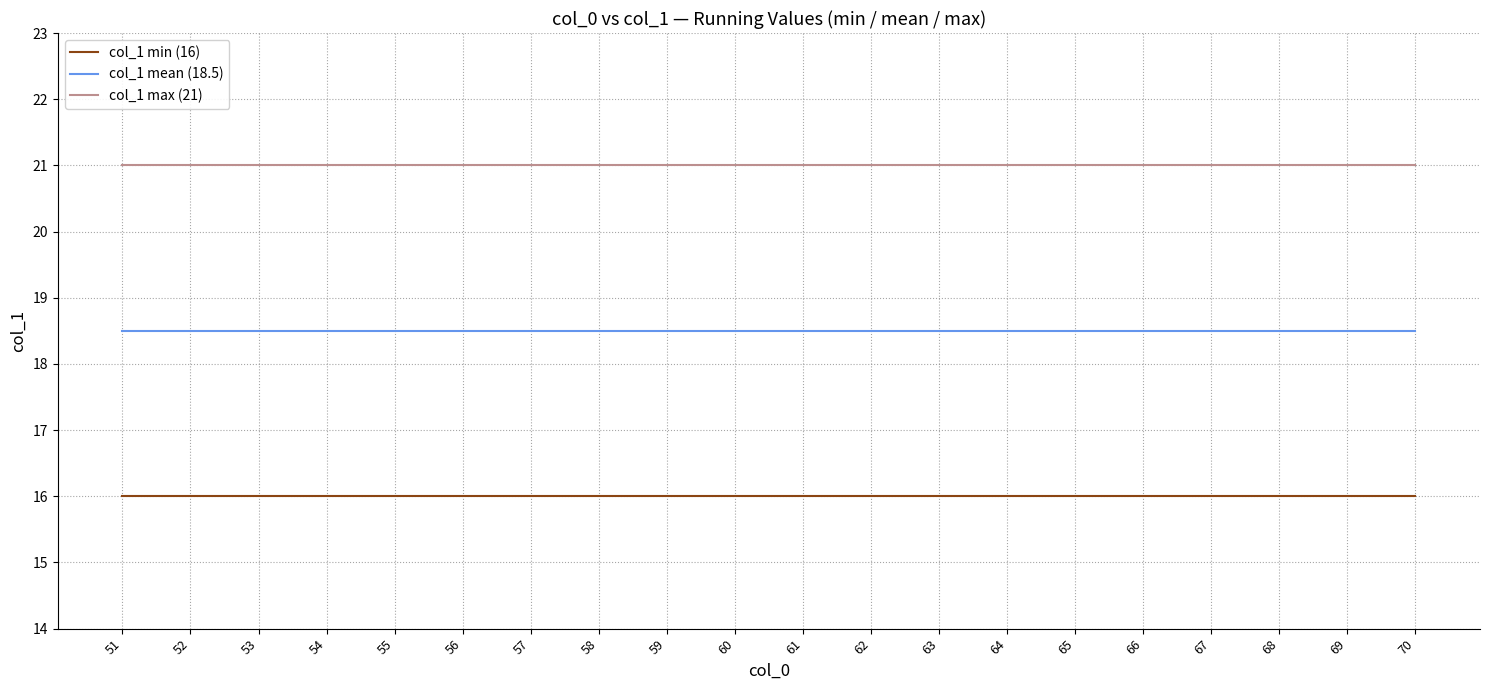

Is it true that col_1 max (21) equals 11.7 at 56?

False